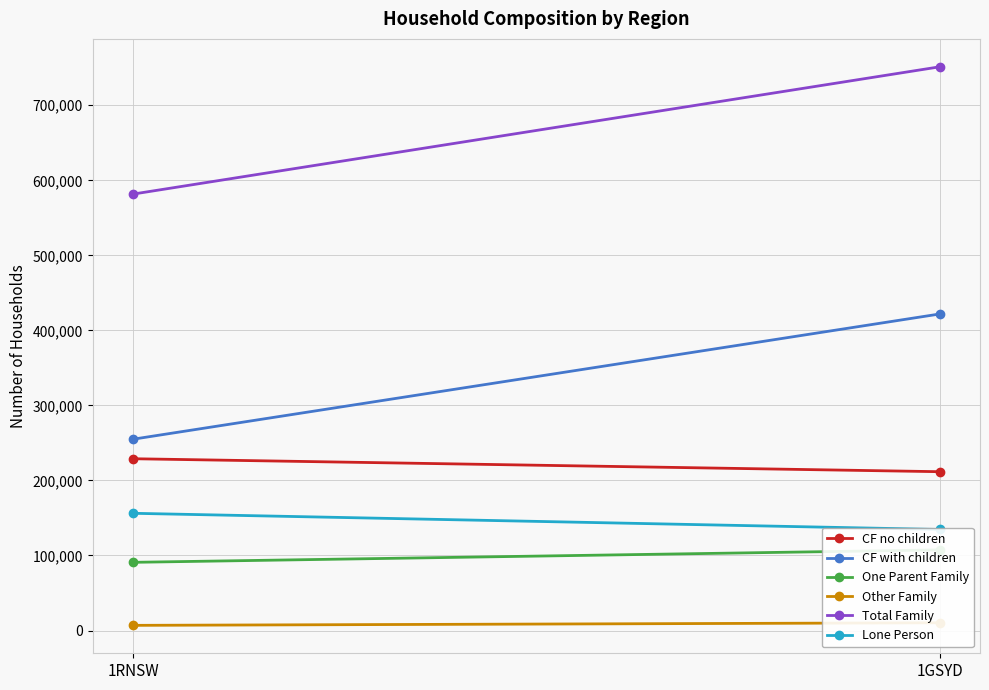

How many lines are shown in the chart?

6